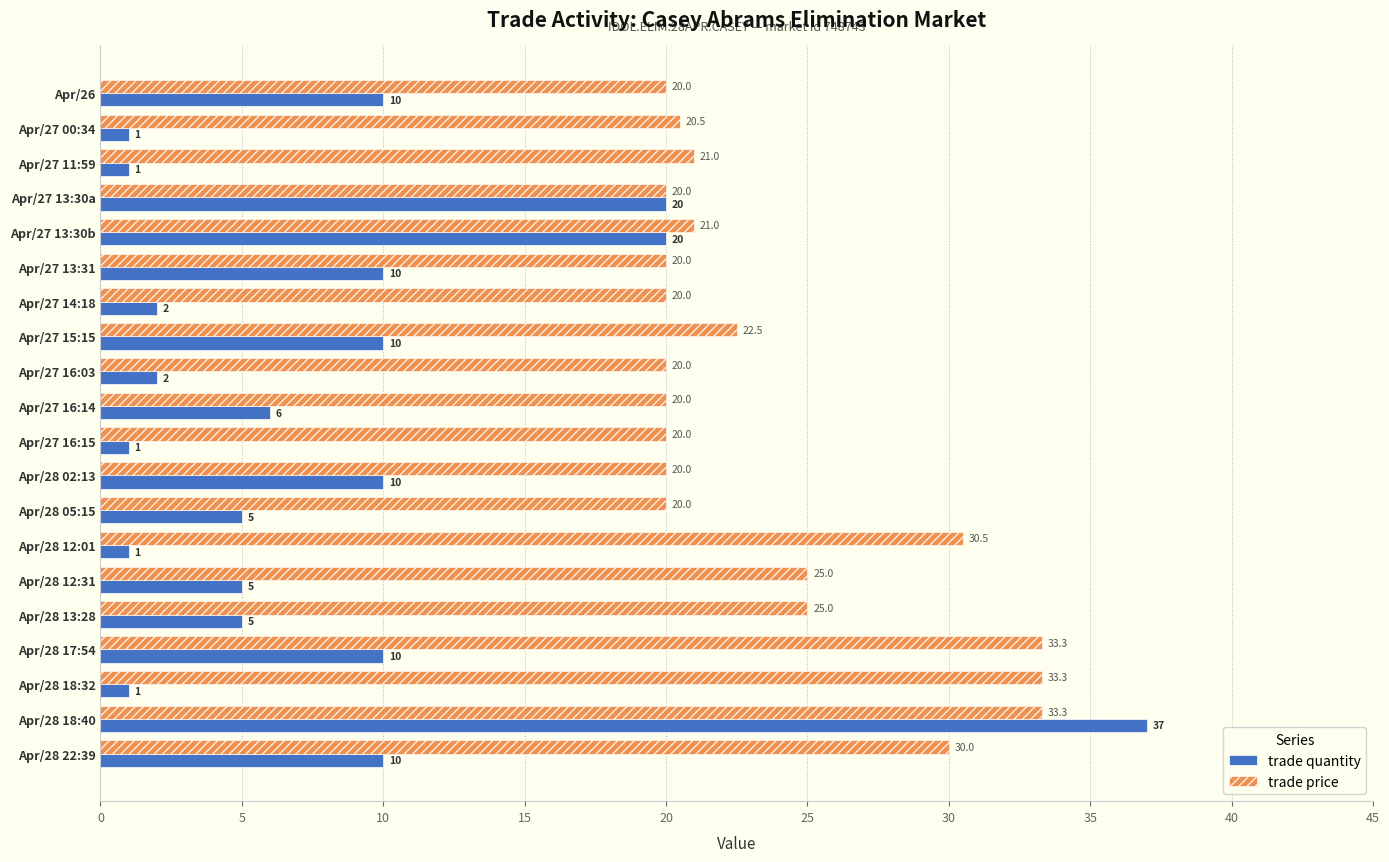

What is the sum of all trade price values?

475.4